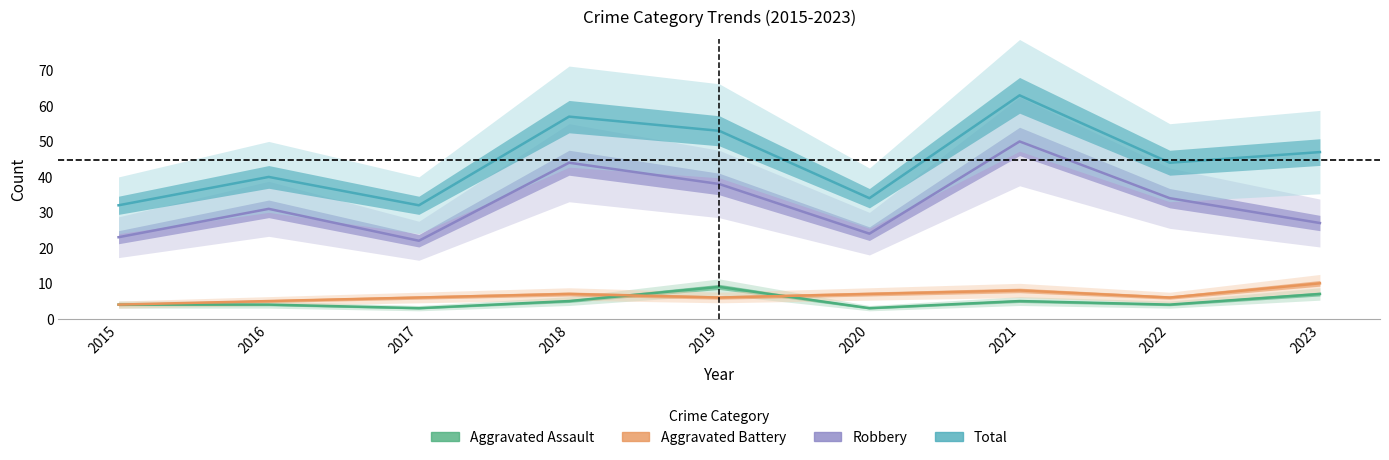

How many interior local valleys does the Total series have?

3